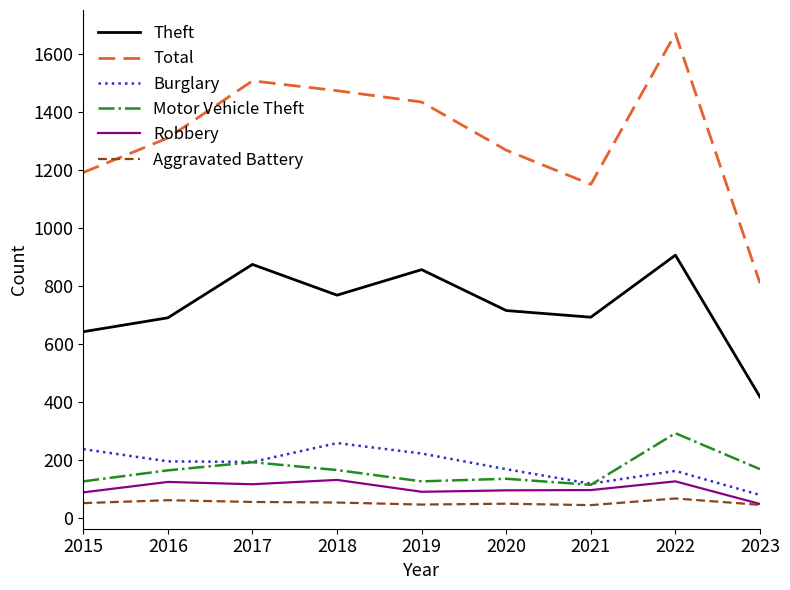

What is the sum of all Burglary values?

1623